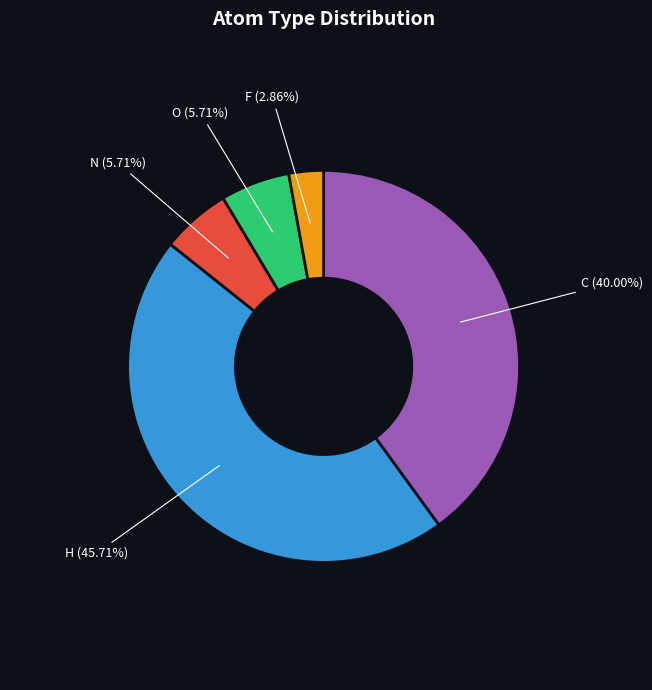

To the nearest percent, what is the difference between the largest and smallest slice percentages?

43%